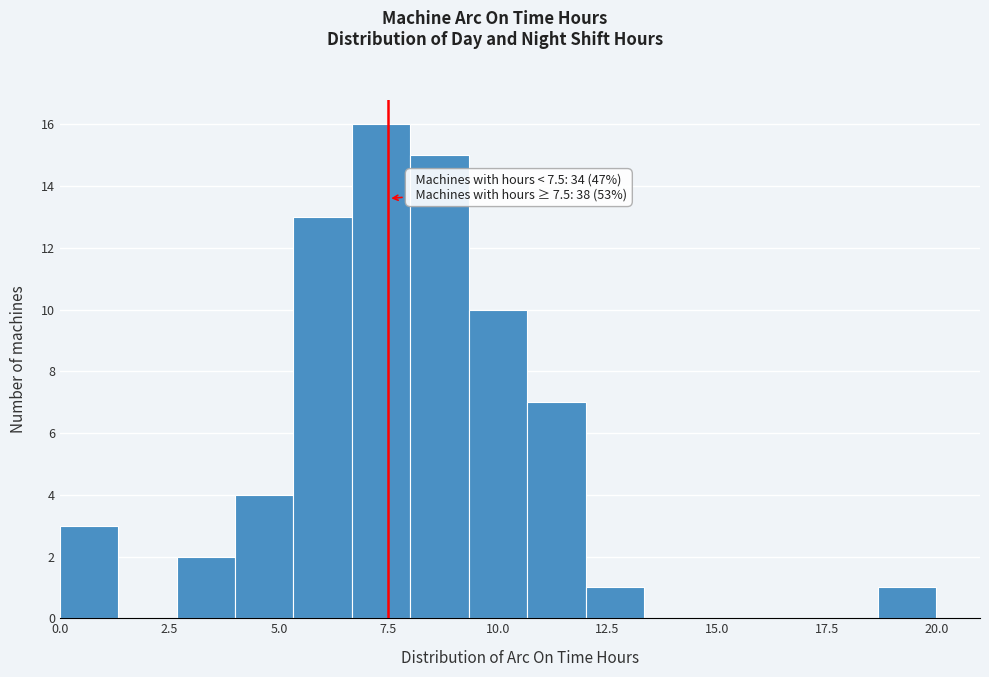

Read against the x-axis, roughly where is the centre of the tallest bar?

7.5